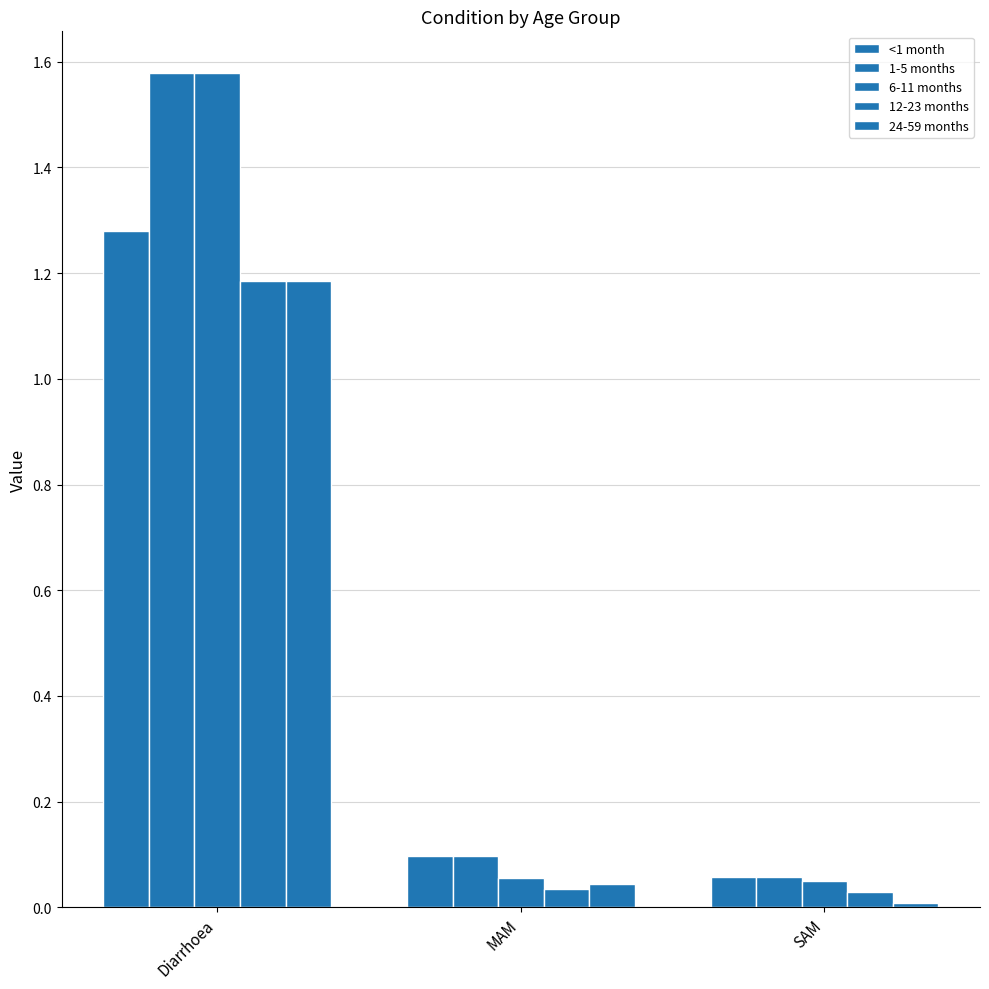

How many distinct data groups are displayed?

5